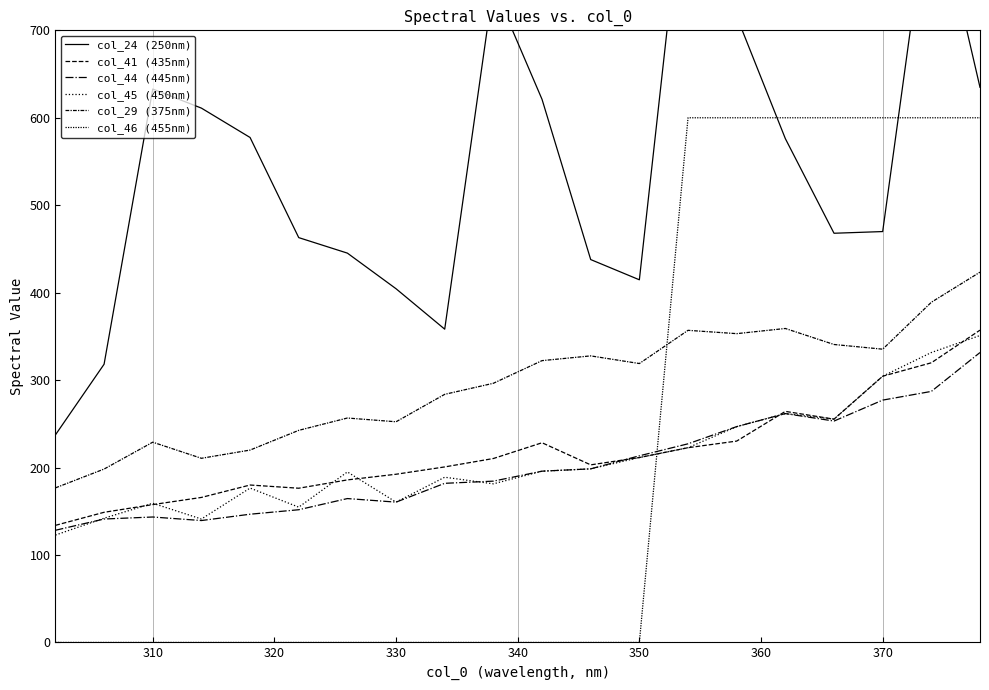

Between 300 and 320, which series saw the biggest shift?

col_24 (250nm)